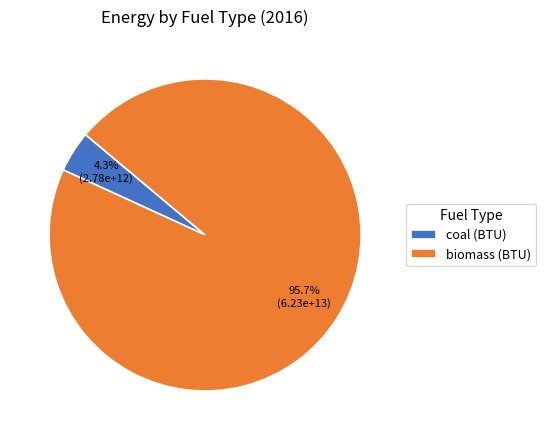

Is it true that coal (BTU) is 4% of the pie?

True